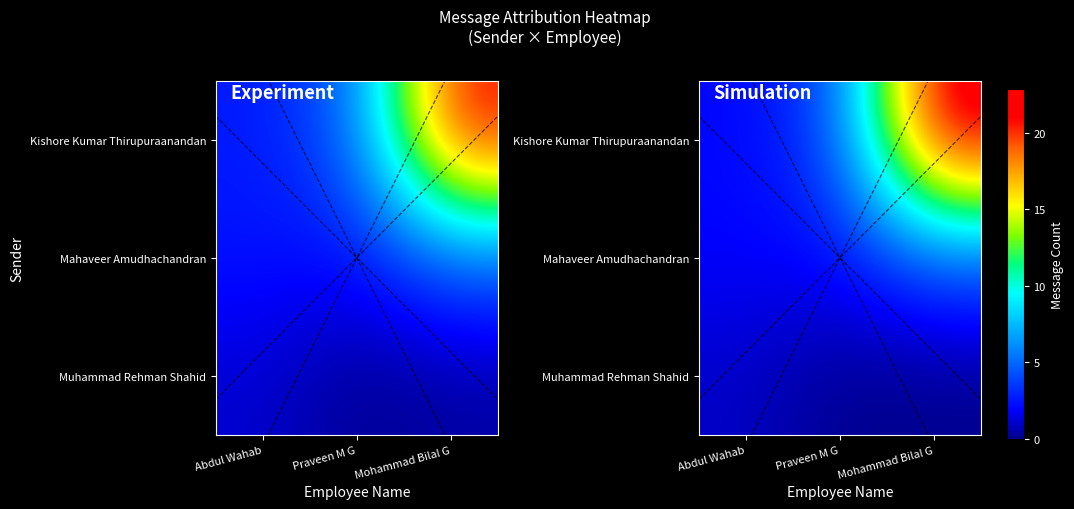

Where does the Mahaveer Amudhachandran series first go above 2?

Praveen M G